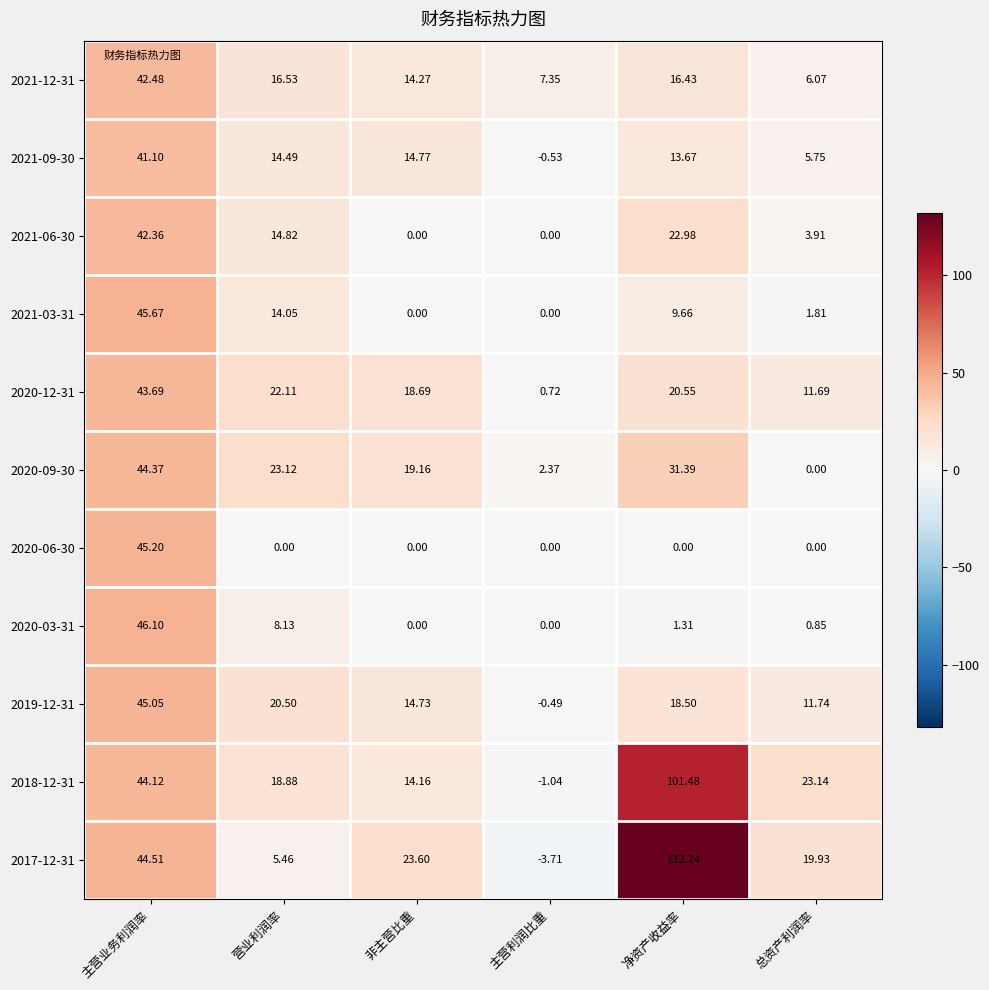

Which series has the largest range (max minus min)?

2017-12-31